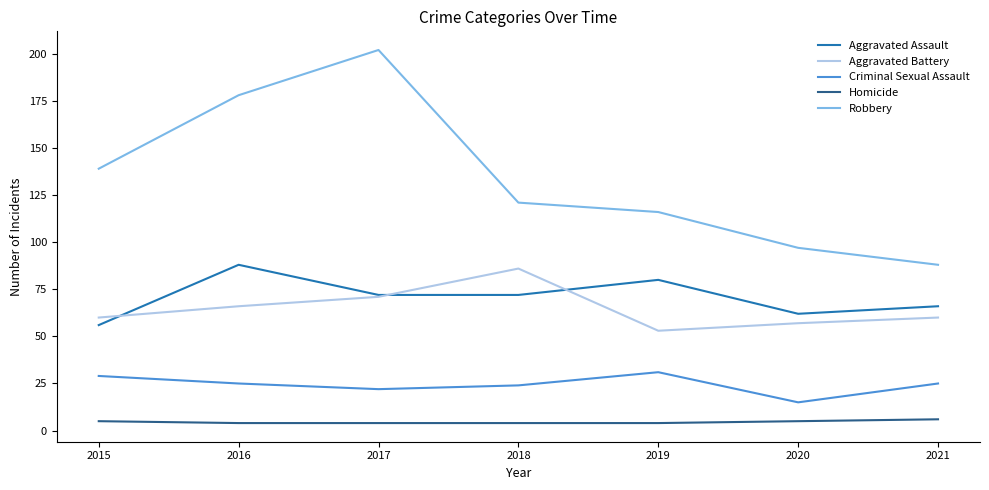

What value does the Homicide series have at 2020?

5